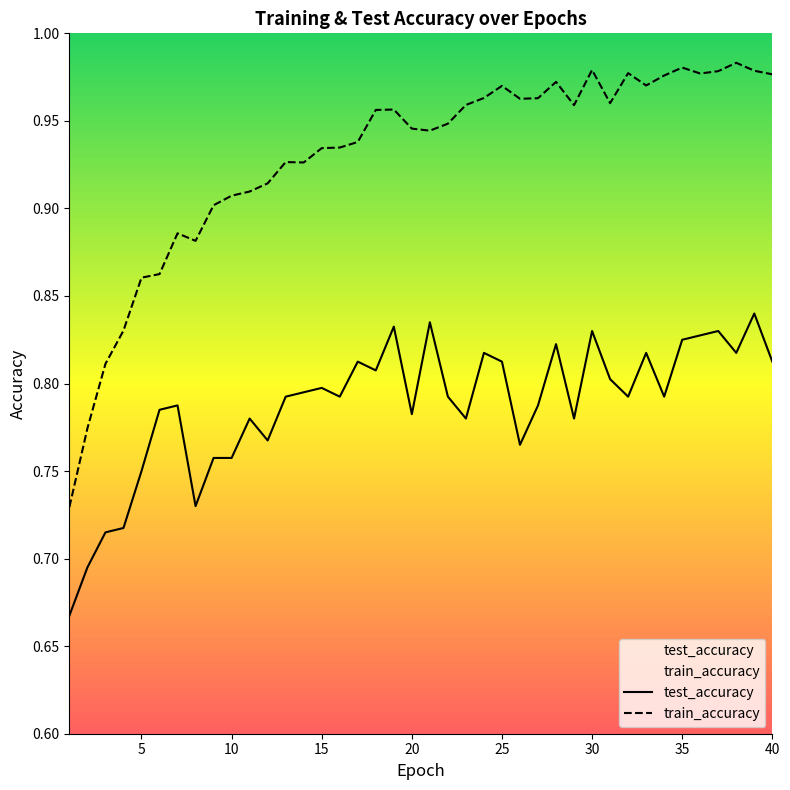

What are all the series names shown in the legend?

test_accuracy, train_accuracy